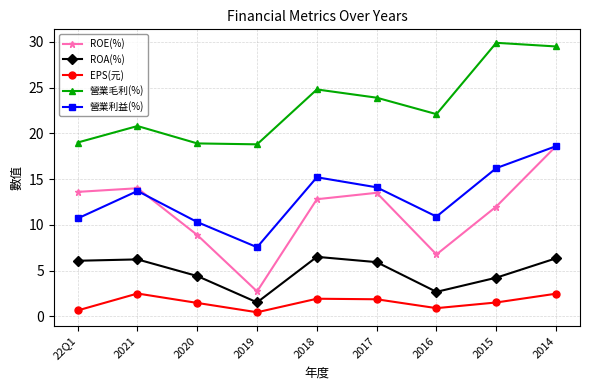

What is the maximum value shown in the chart?

29.9